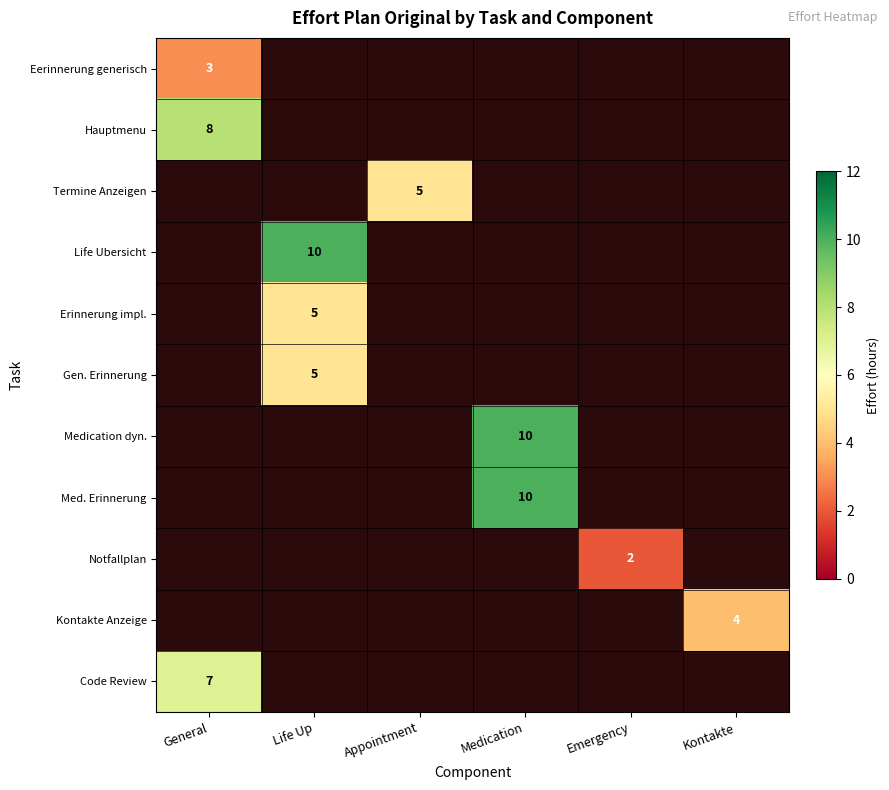

Is it true that Kontakte Anzeige equals 6.9 at Kontakte?

False